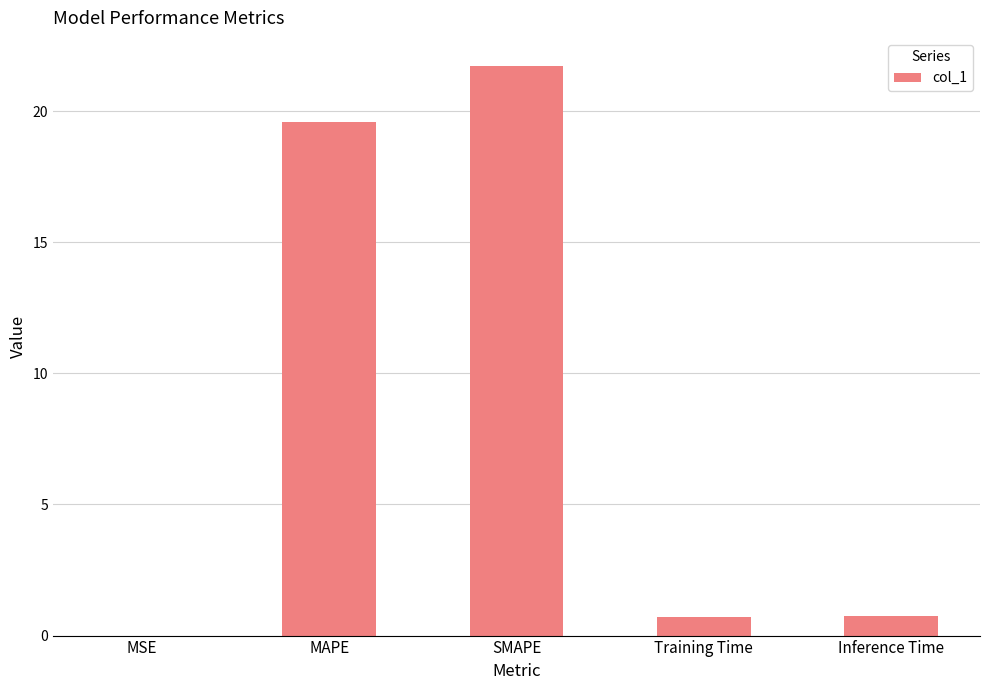

The value at MAPE is 26.4. True or false?

False